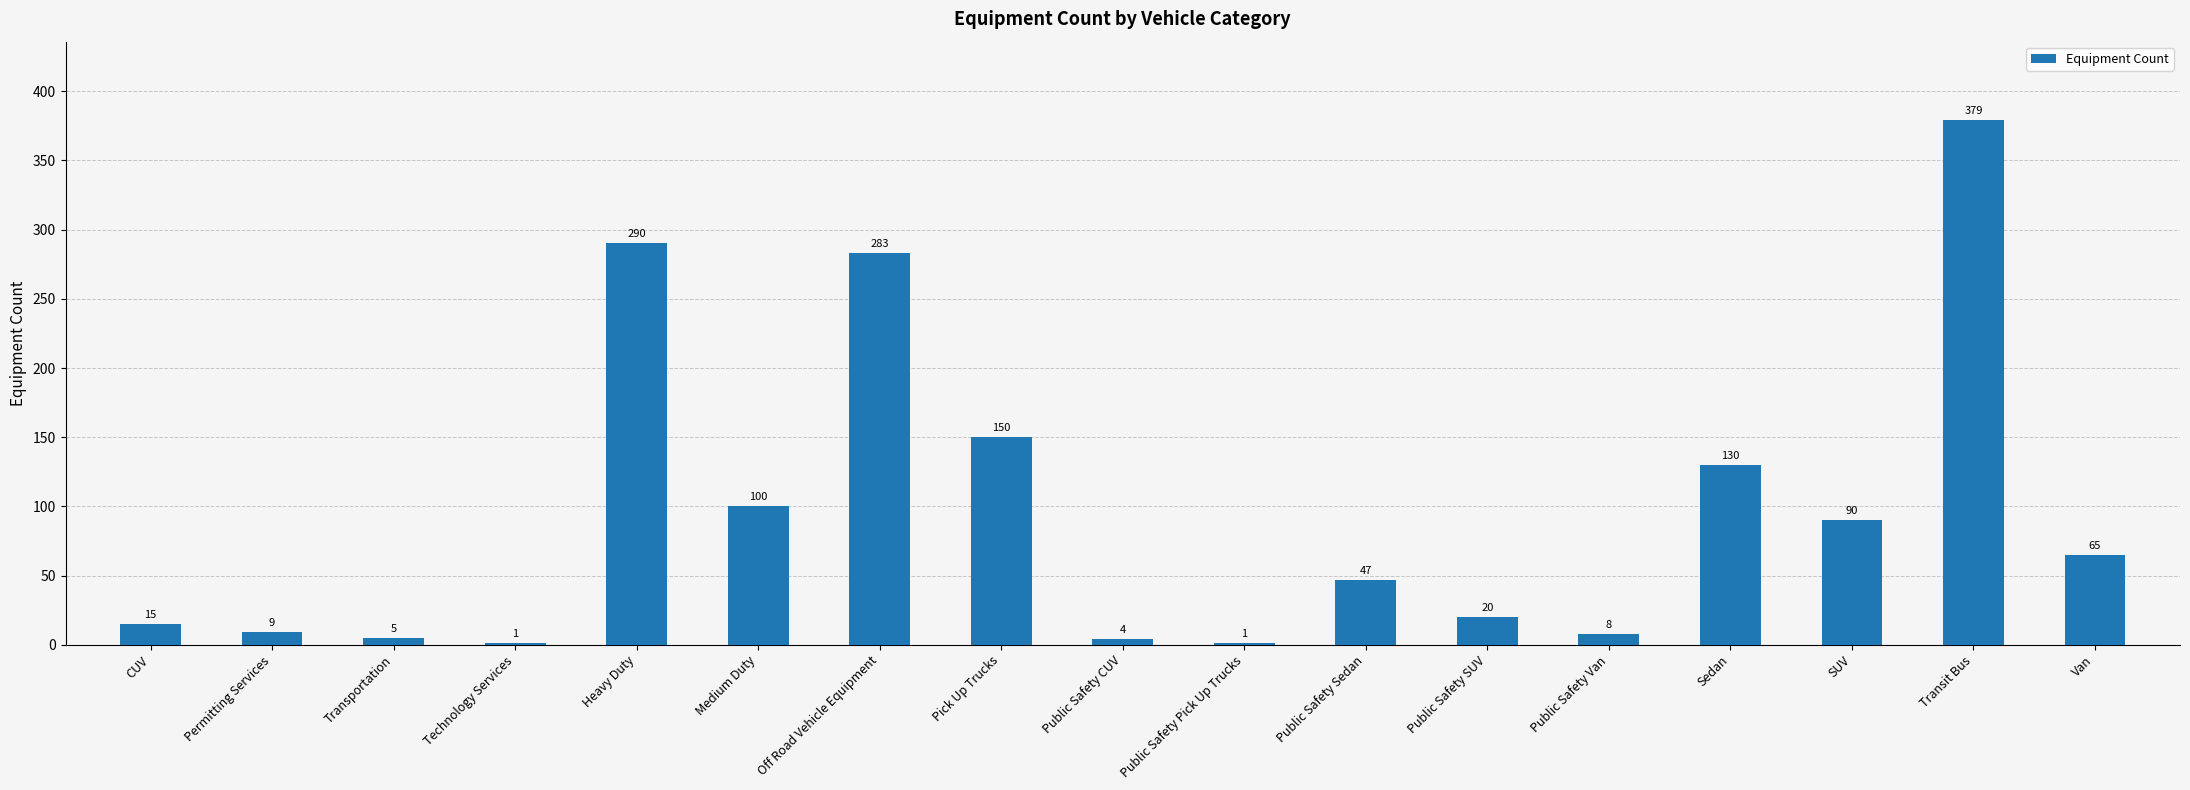

Where does the data first go above 47?

Heavy Duty